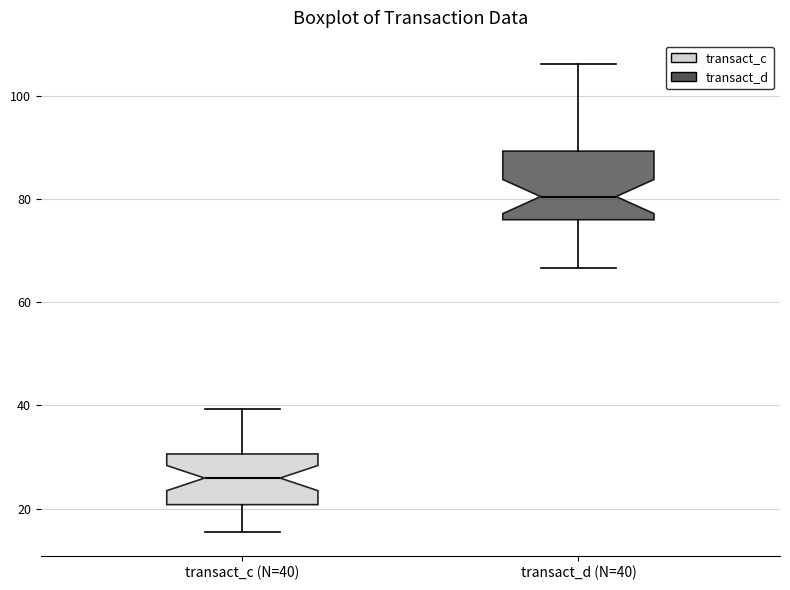

Reading left to right, transcribe this box plot: for each box, give where its median line is, the range the box spans, and where its two whiskers end, as read against the y-axis. The values are not printed on the chart, so give them approximately, as read against the axis.

transact_c (N=40): median 26, box 20 to 30, whiskers 16 to 40
transact_d (N=40): median 80, box 76 to 90, whiskers 66 to 106